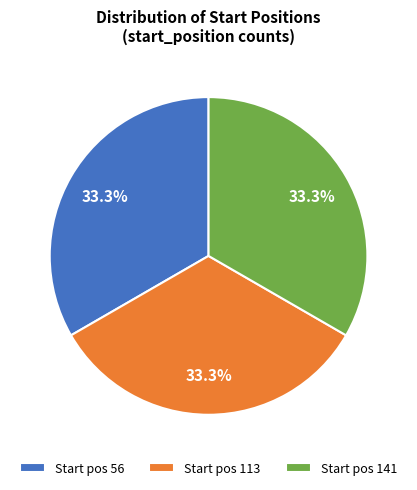

Combined, do Start pos 56 and Start pos 113 account for over 50%?

Yes